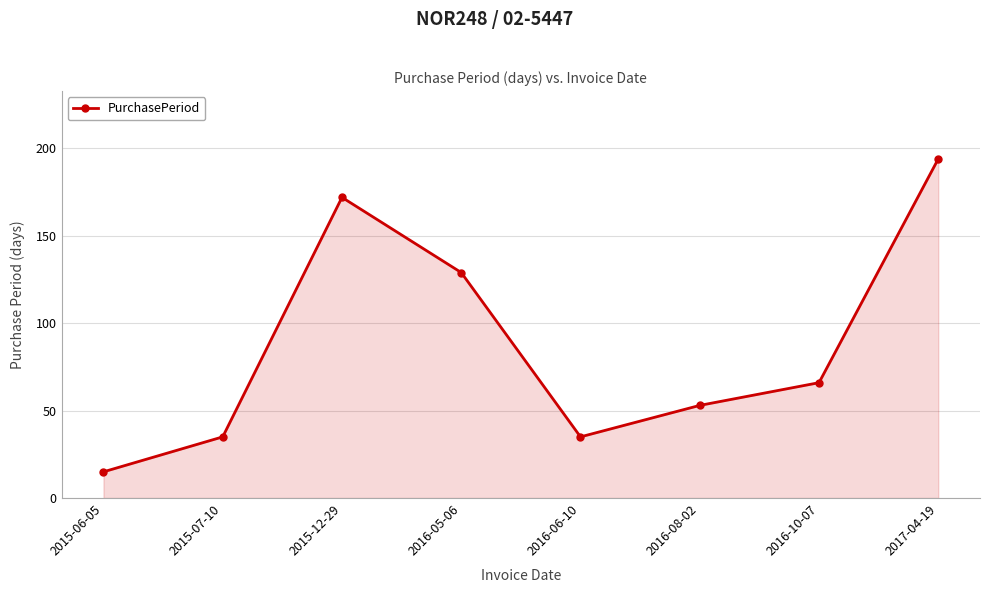

What is the smallest value displayed?

15